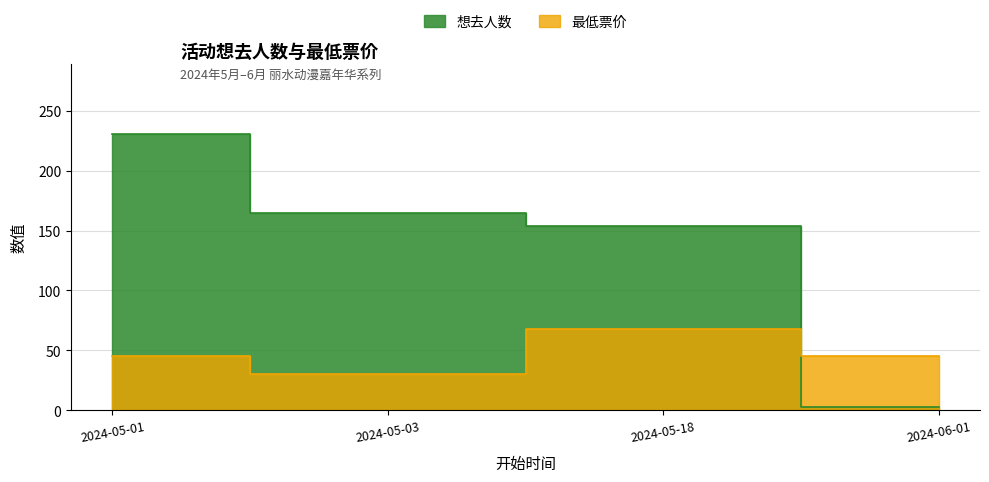

At which label is 想去人数 closest to 117?

2024-05-18